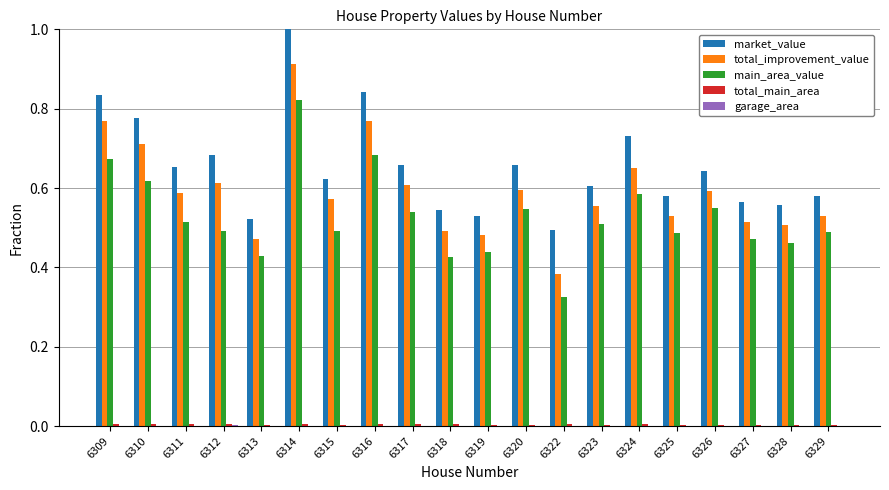

At which category is the sum across all series the highest?

6314